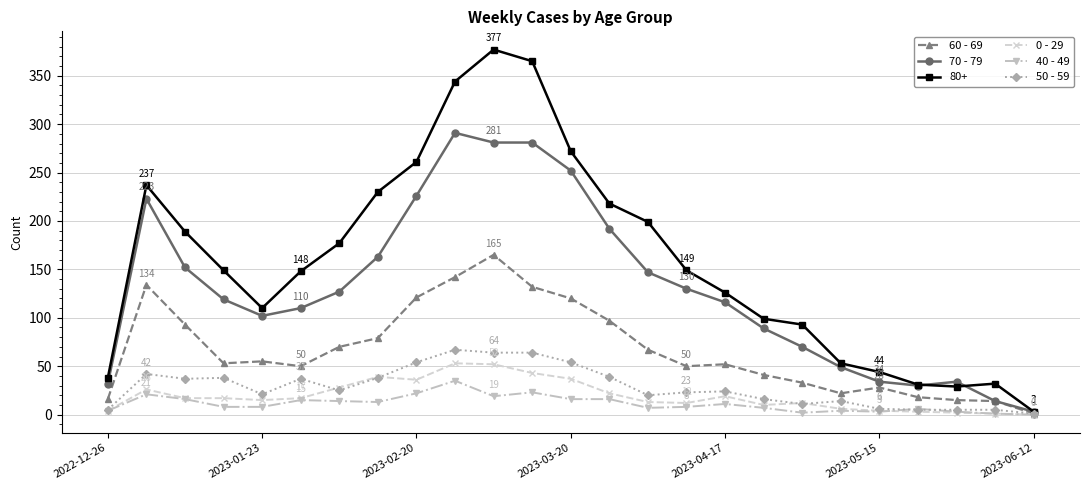

True or false: 0 - 29 has more than 0 points higher than both neighbors.

True